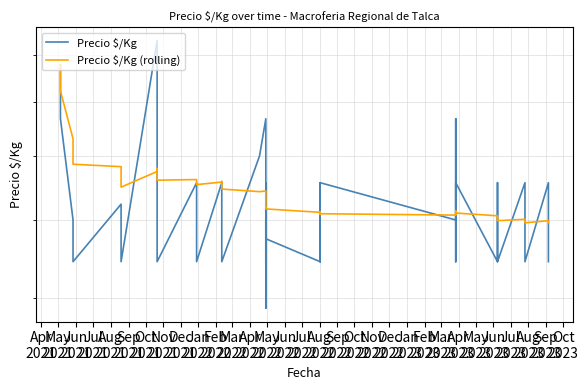

List the series in order of their peak value, lowest first.

Precio $/Kg (rolling), Precio $/Kg